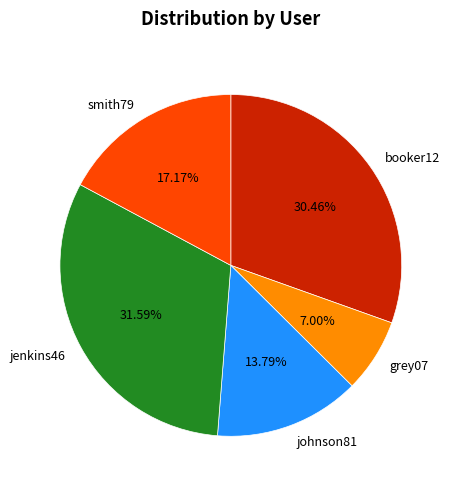

Approximately how many times larger is the value at grey07 compared to jenkins46?

0.2